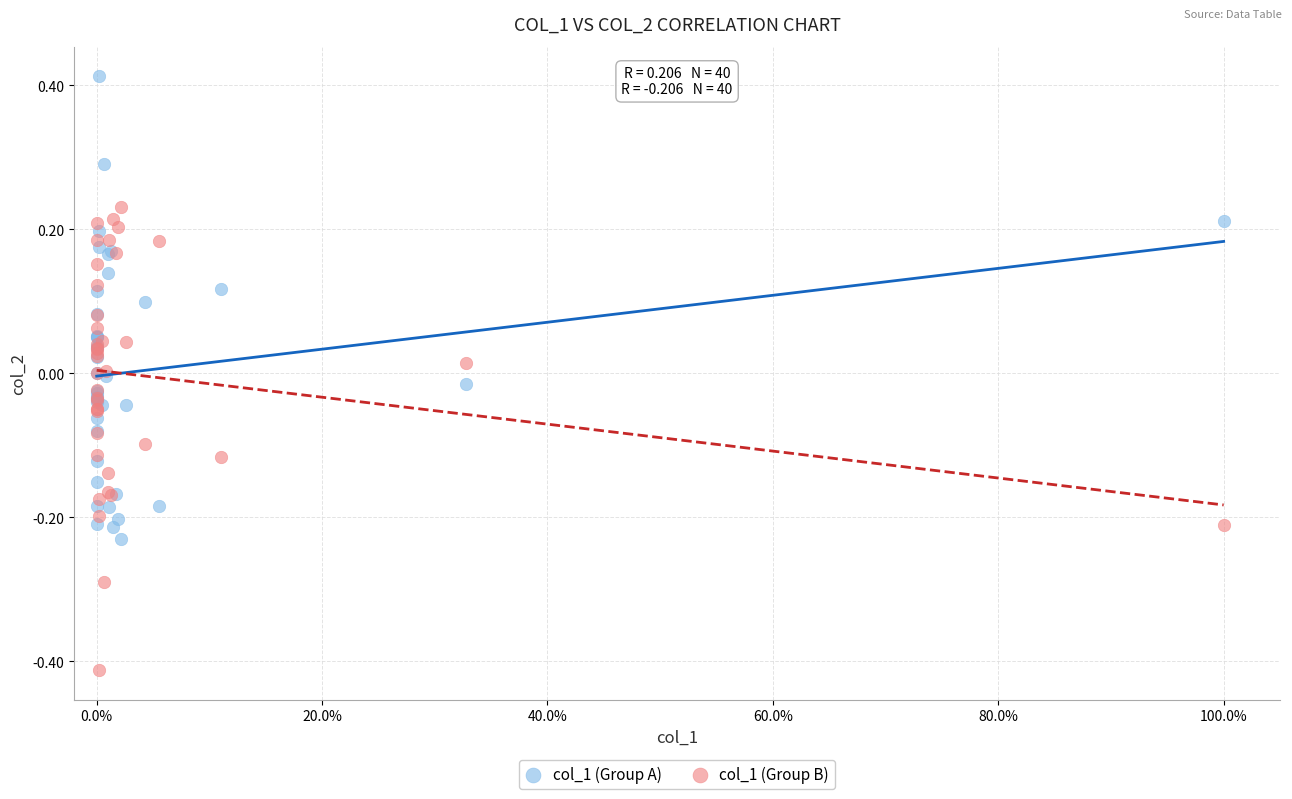

Which series contains the highest Y value?

col_1 (Group A)